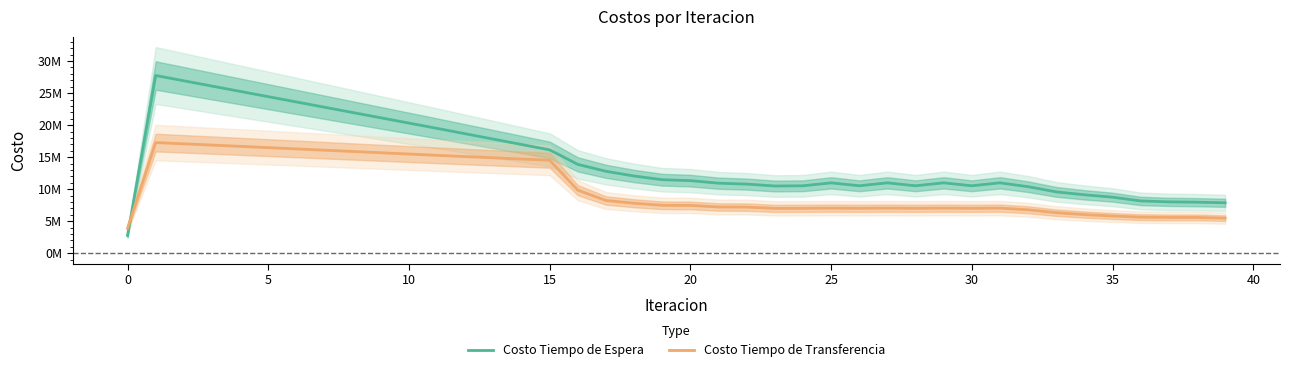

How many interior local valleys does the Costo Tiempo de Espera series have?

4